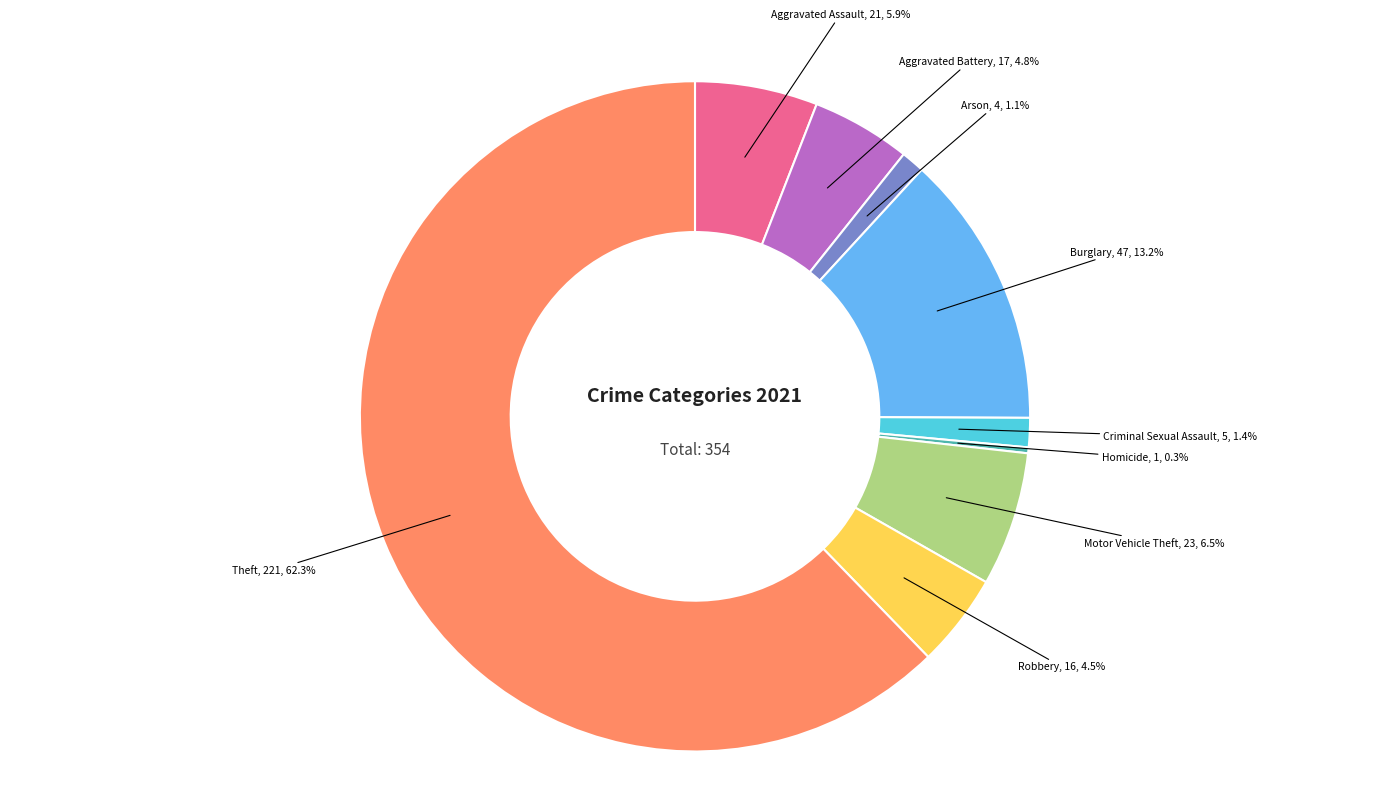

Which category has the biggest portion of the pie?

Theft